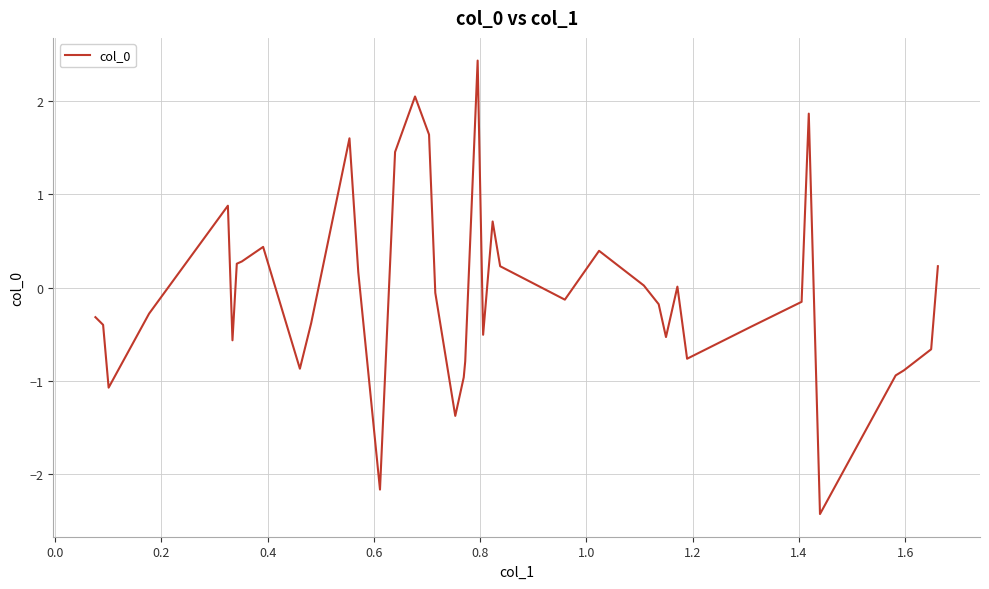

How many lines are shown in the chart?

1